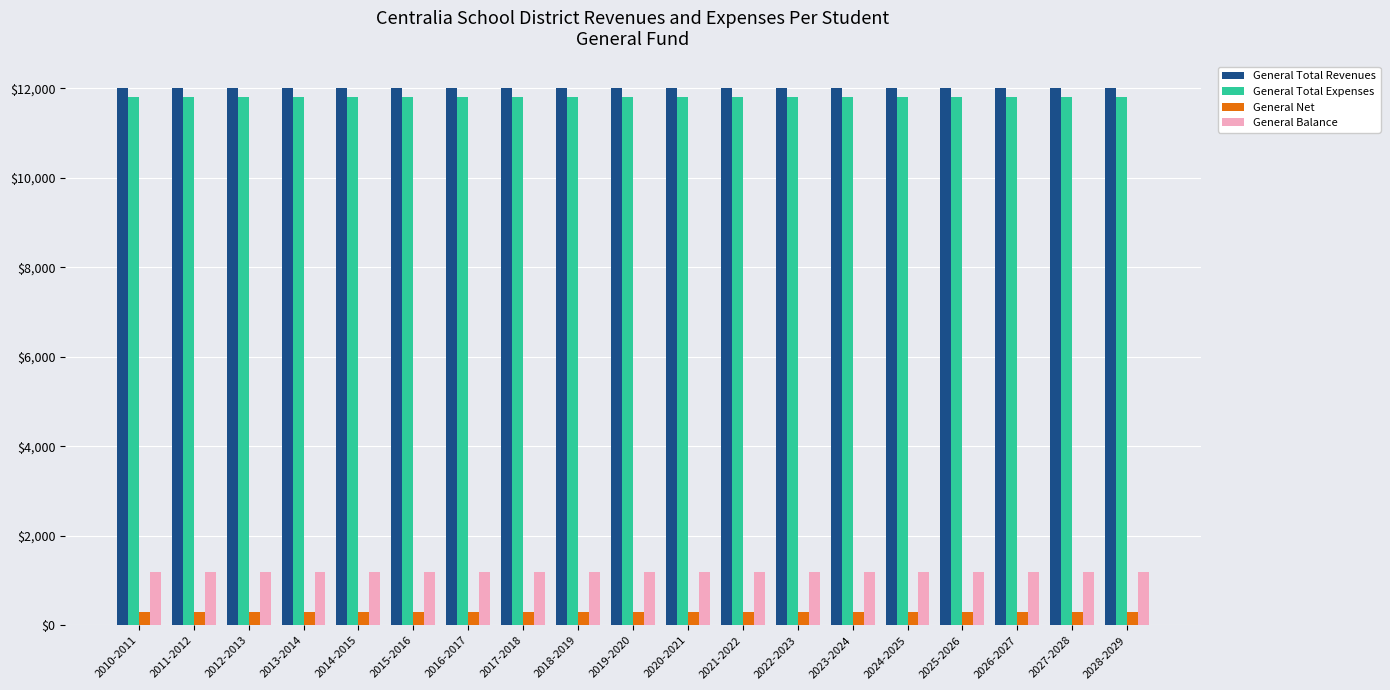

What is the maximum value shown in the chart?

12000